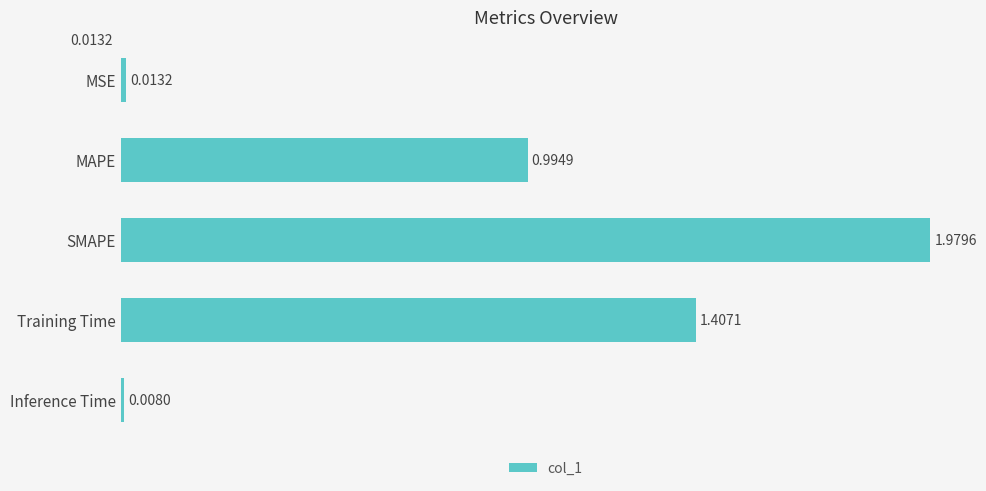

List the labels in order of value, smallest first.

Inference Time, MSE, MAPE, Training Time, SMAPE